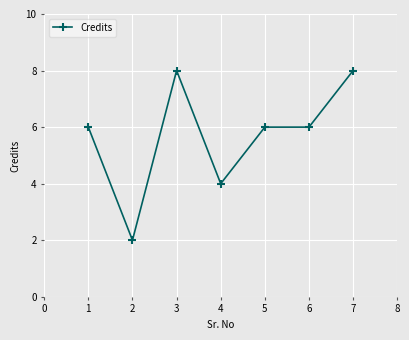

What is the greatest value displayed?

8